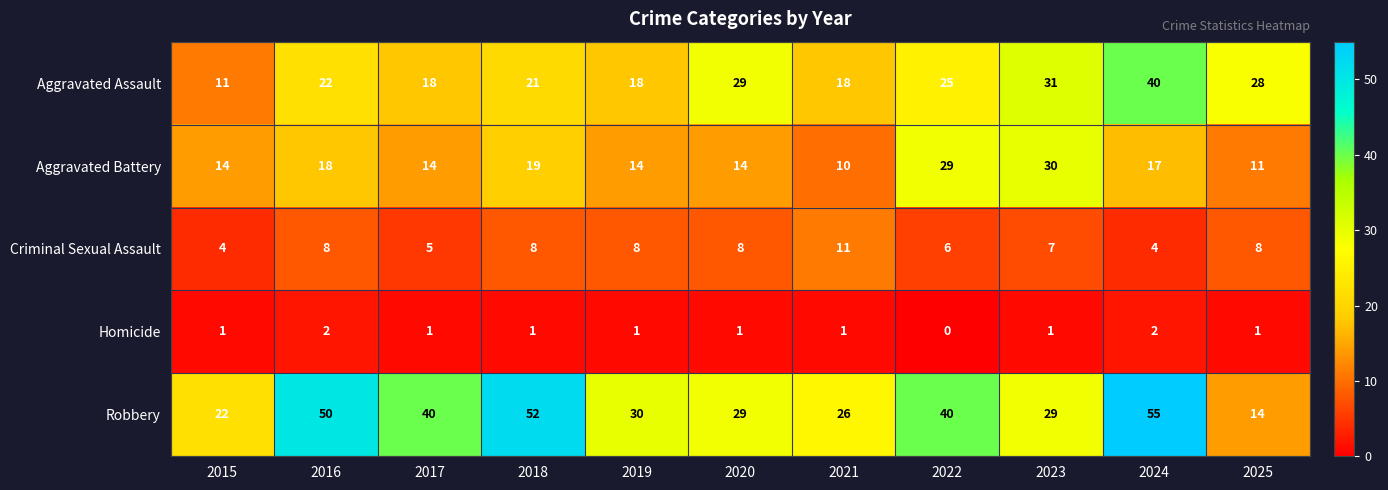

The value of Robbery at 2021 is 6. True or false?

False